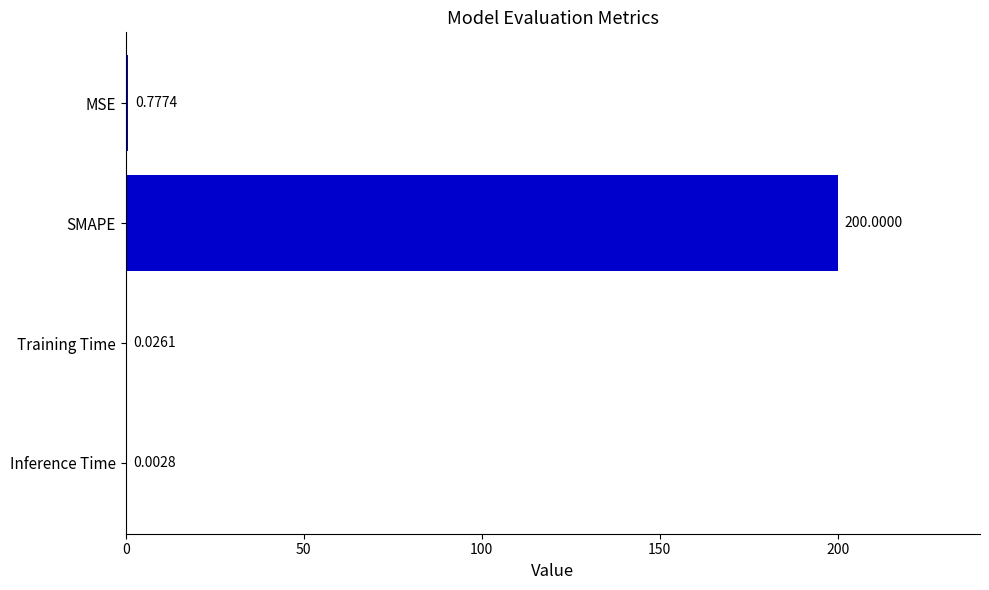

What is the sum of the values at SMAPE and Inference Time?

200.0